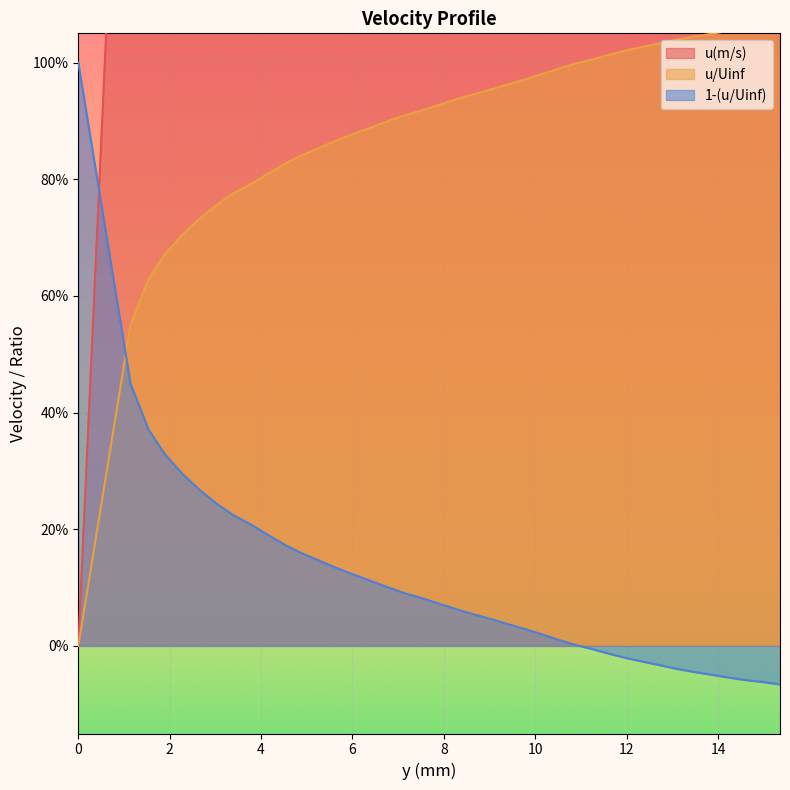

Rank the categories by u/Uinf value from lowest to highest.

0, 1.143169, 1.536901, 1.891262, 2.284996, 2.639359, 3.033092, 3.387455, 3.781191, 4.135553, 4.529289, 4.883654, 5.27739, 5.631754, 6.025492, 6.379856, 6.773594, 7.127958, 7.521697, 7.876061, 8.2698, 8.624166, 9.017904, 9.37227, 9.766009, 10.120375, 10.514113, 10.868479, 11.262218, 11.616584, 12.010323, 12.364688, 12.758428, 13.112793, 13.506532, 13.860896, 14.254635, 14.608999, 15.002738, 15.357102